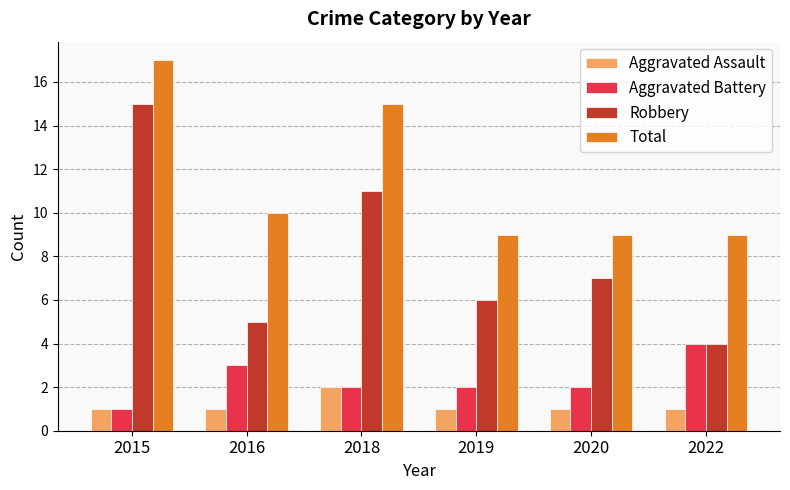

What is the difference between the second highest and minimum values in the Robbery series?

7